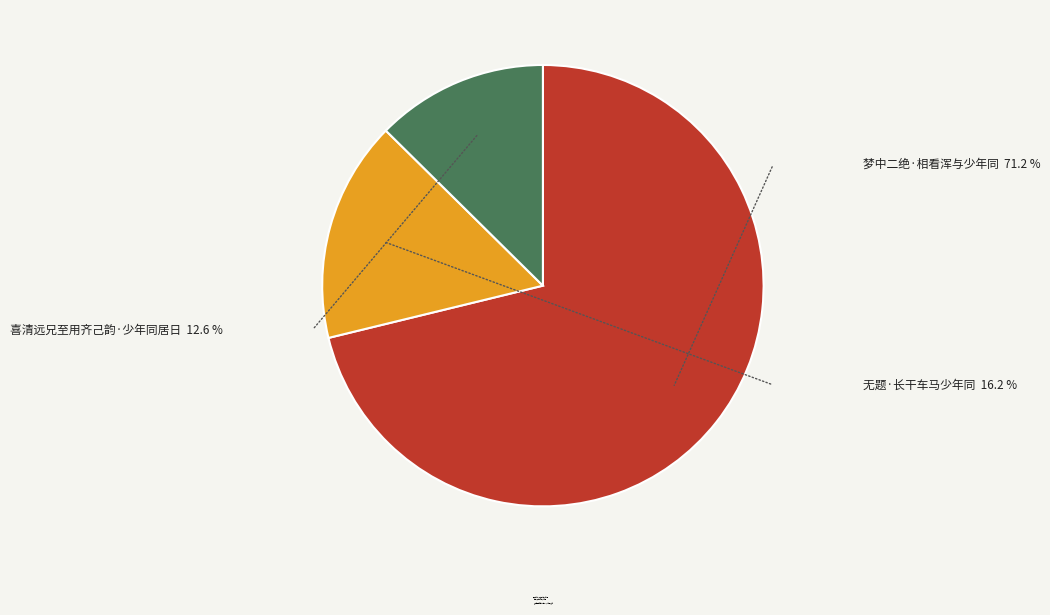

Between 无题·长干车马少年同 and 喜清远兄至用齐己韵·少年同居日, which is larger?

无题·长干车马少年同